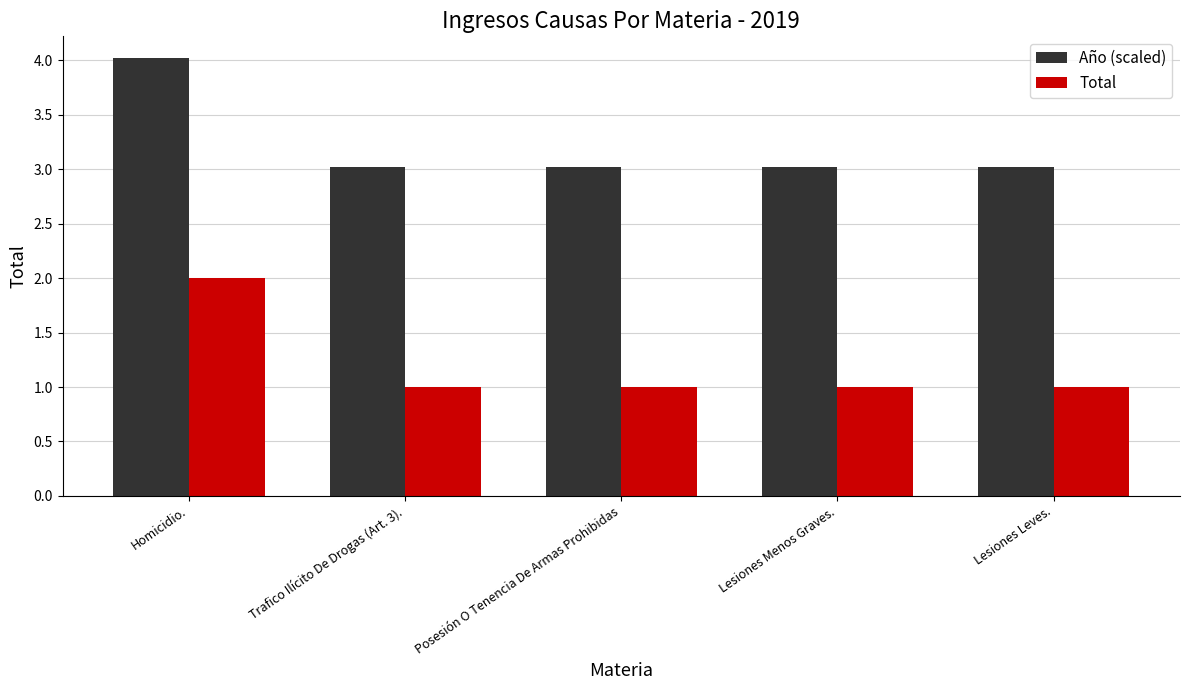

What position from the right is Homicidio.?

5